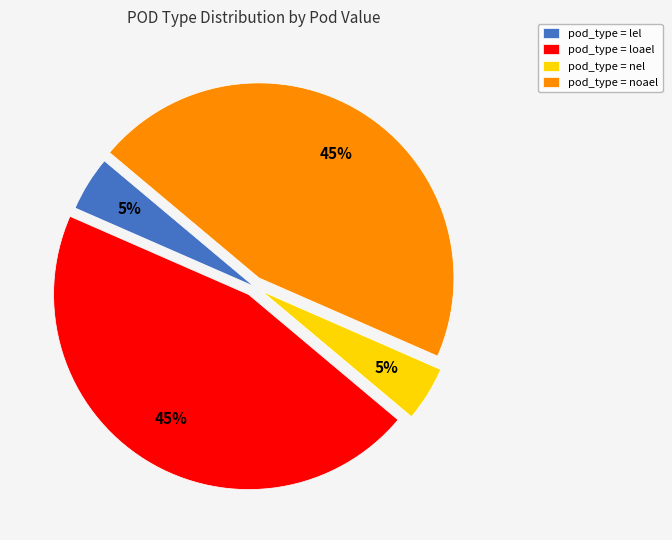

To the nearest percent, what is the average slice percentage?

25%